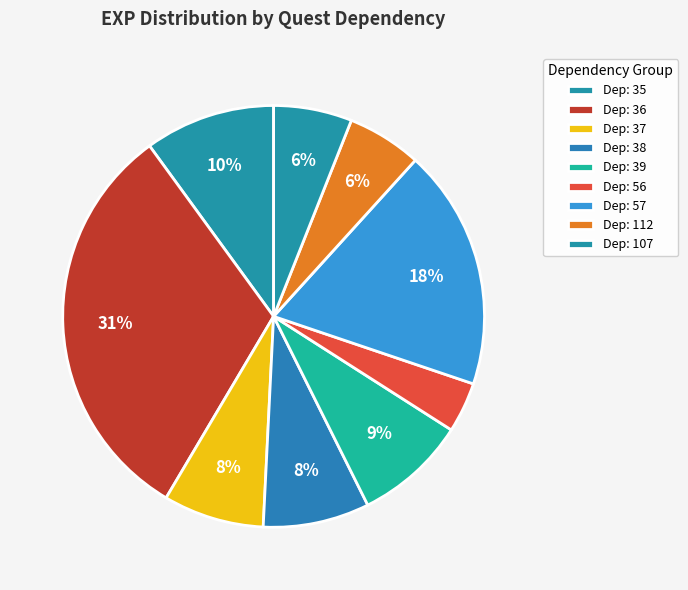

What is the smallest slice in the pie chart?

Dep: 56